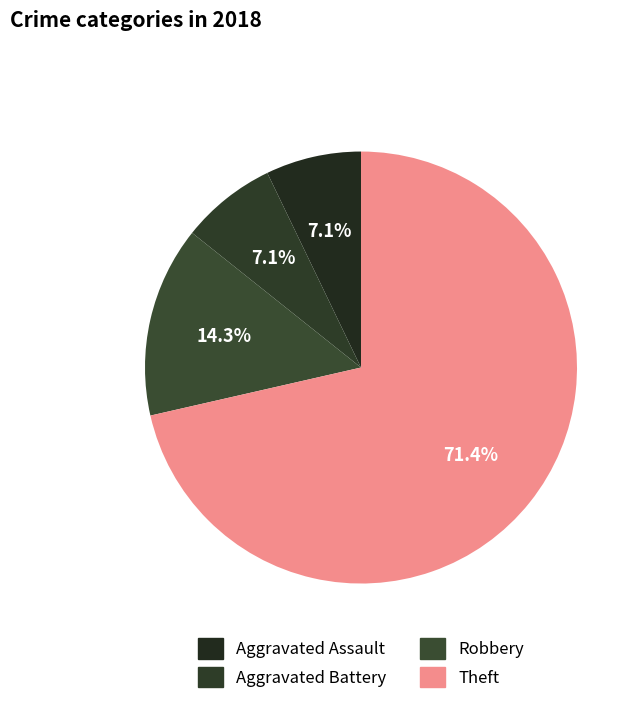

The Robbery slice represents 14% of the pie. True or false?

True